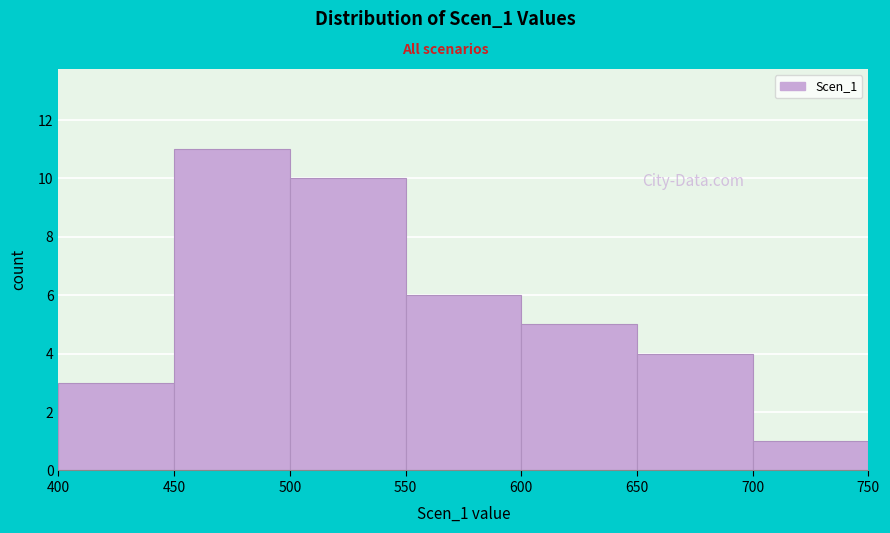

How tall is the bar that spans 700 to 750 on the x-axis? The values are not printed on the chart, so give them approximately, as read against the axis.

1